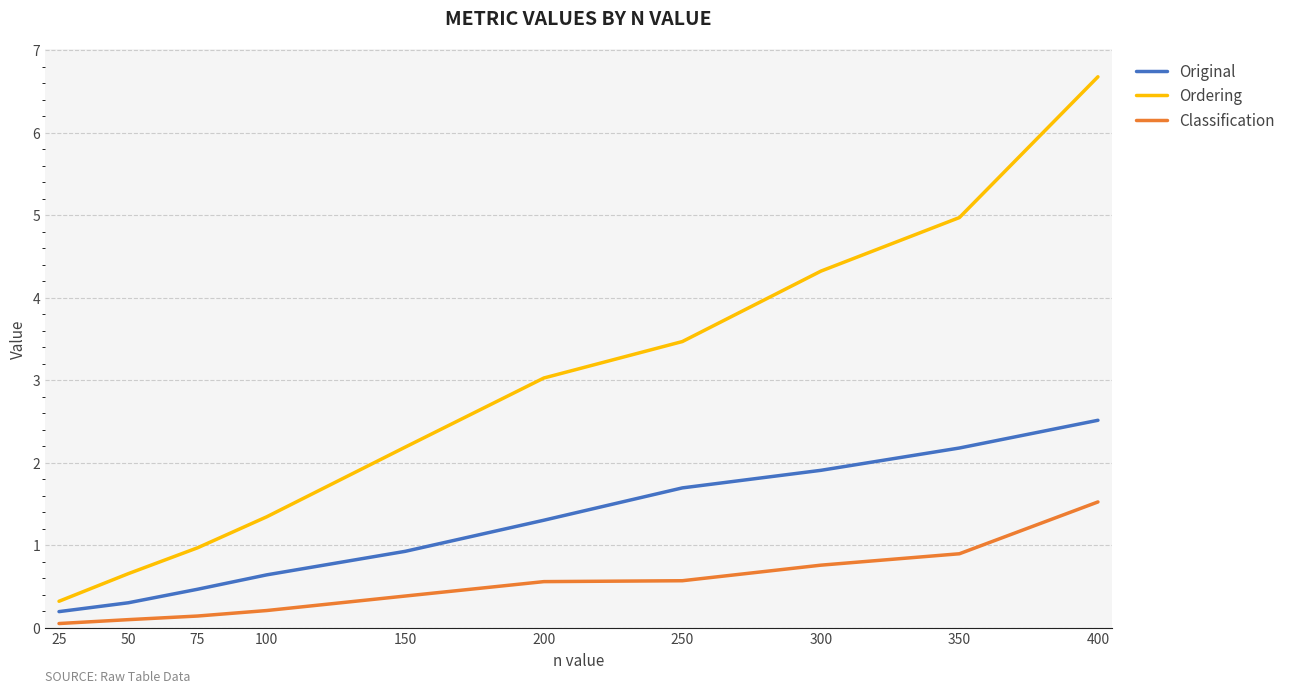

Where does the Ordering series first go above 3?

200